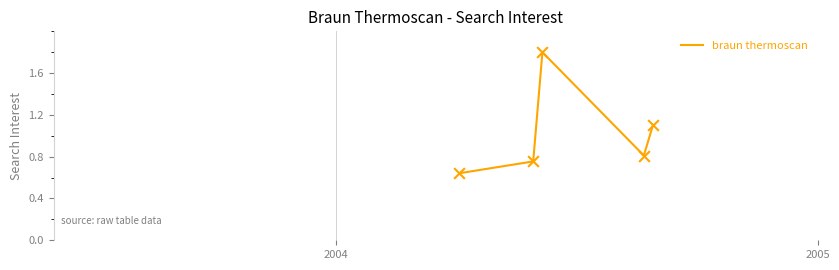

What is the greatest value displayed?

1.8